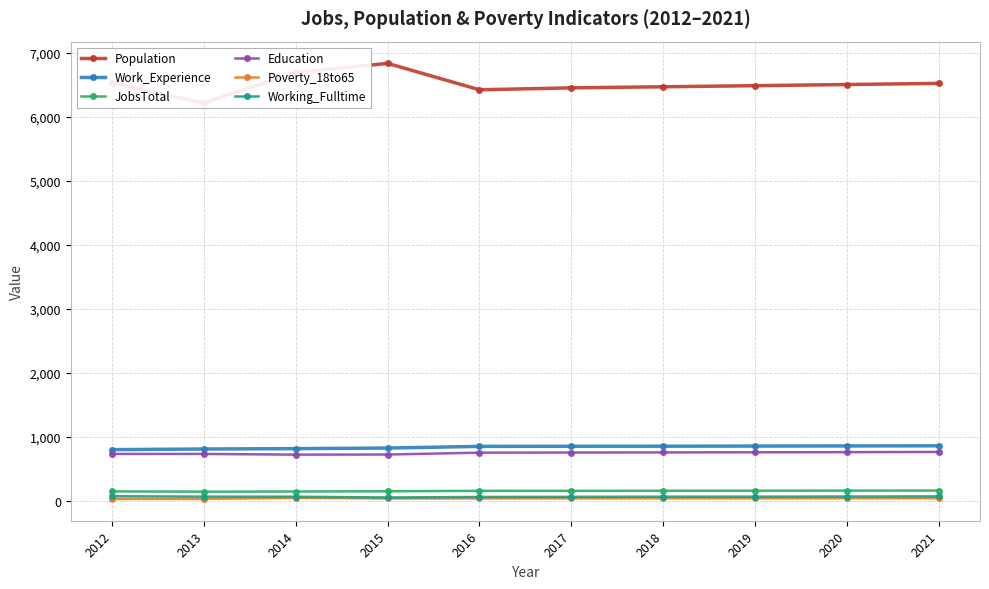

Which label corresponds to the largest value in the chart?

2015